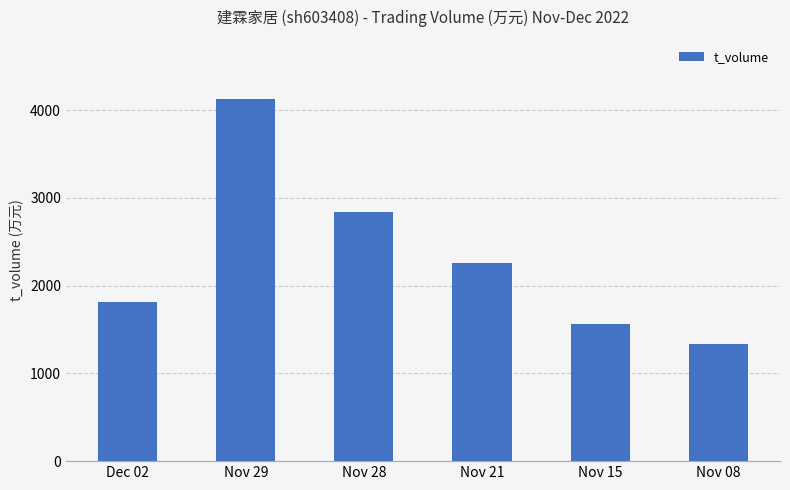

How many series are shown in this chart?

1